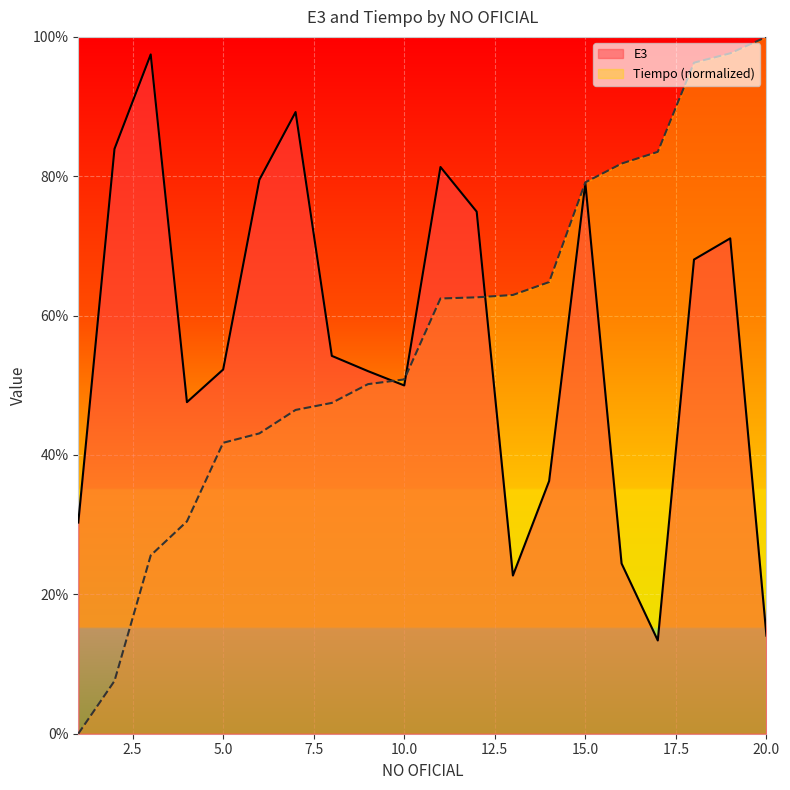

What is the difference between the second highest and second lowest values in the E3 series?

75.1